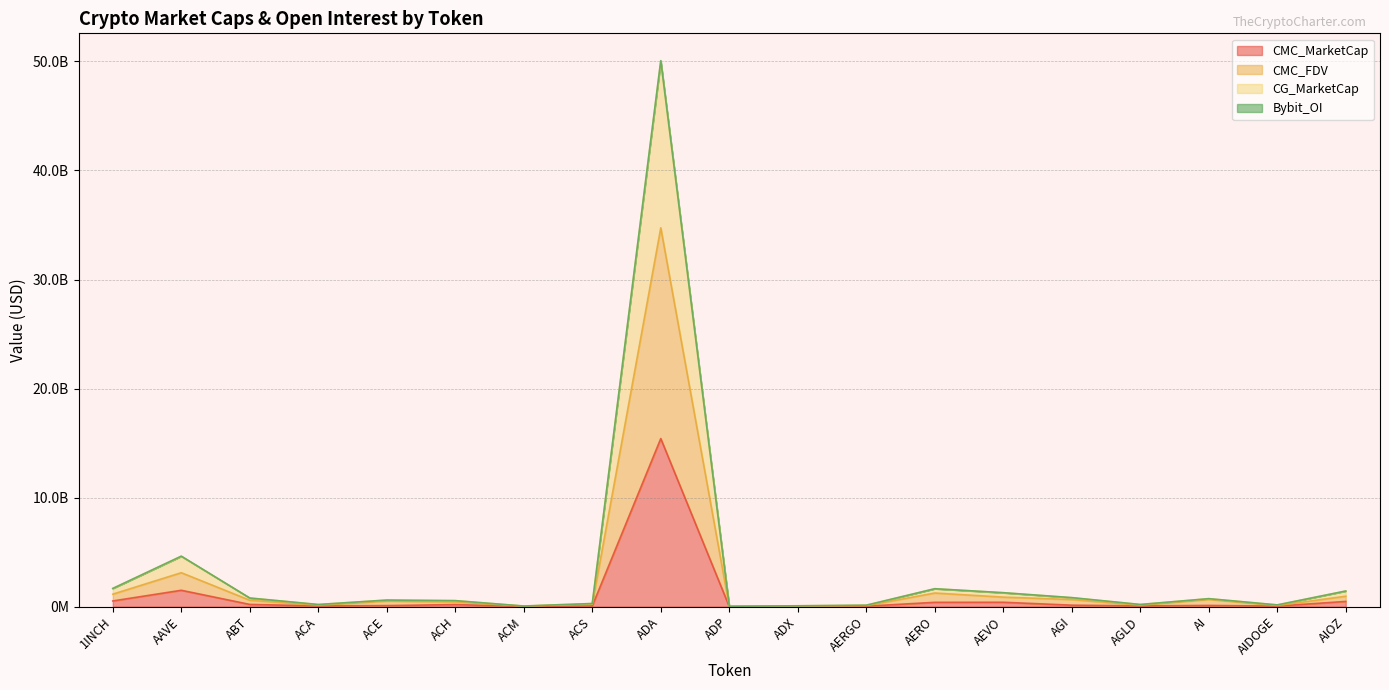

What is the label of the 12th point from the left?

AERGO